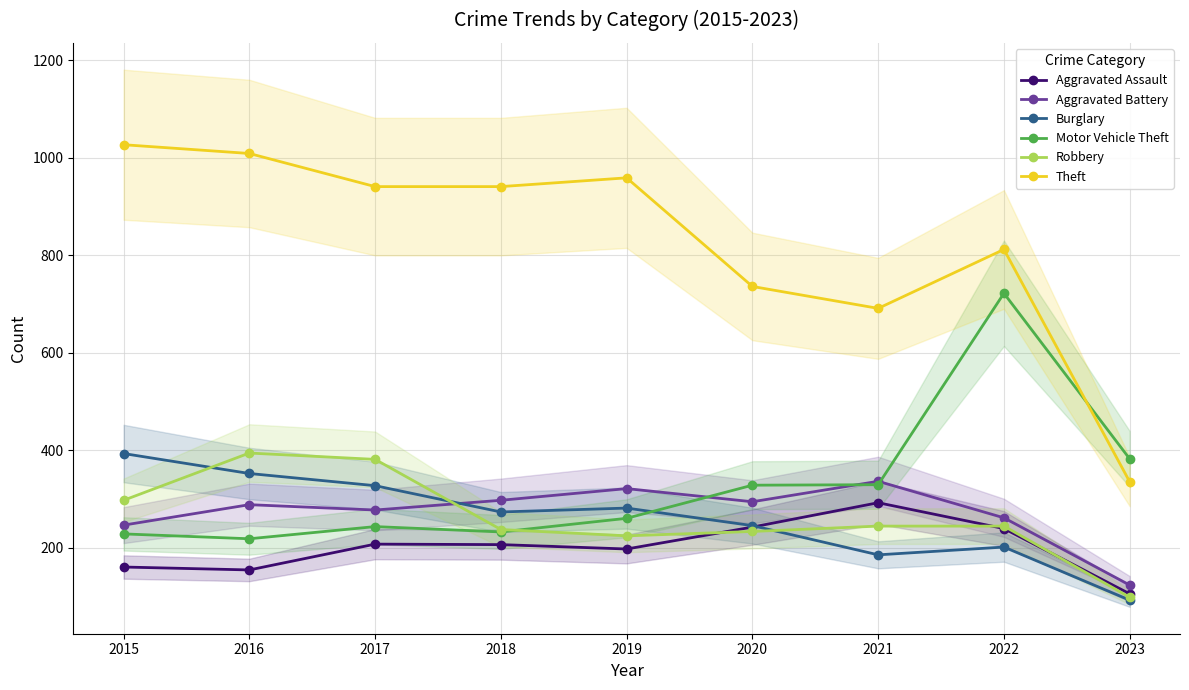

Reading left to right, extract all data points from this chart.

Aggravated Assault: 160	154	207	206	197	242	292	239	105
Aggravated Battery: 246	288	277	297	321	294	336	261	123
Burglary: 393	352	327	273	281	245	185	201	92
Motor Vehicle Theft: 228	218	243	232	260	328	329	722	382
Robbery: 297	394	381	237	224	233	244	244	98
Theft: 1027	1009	941	941	959	736	691	812	335